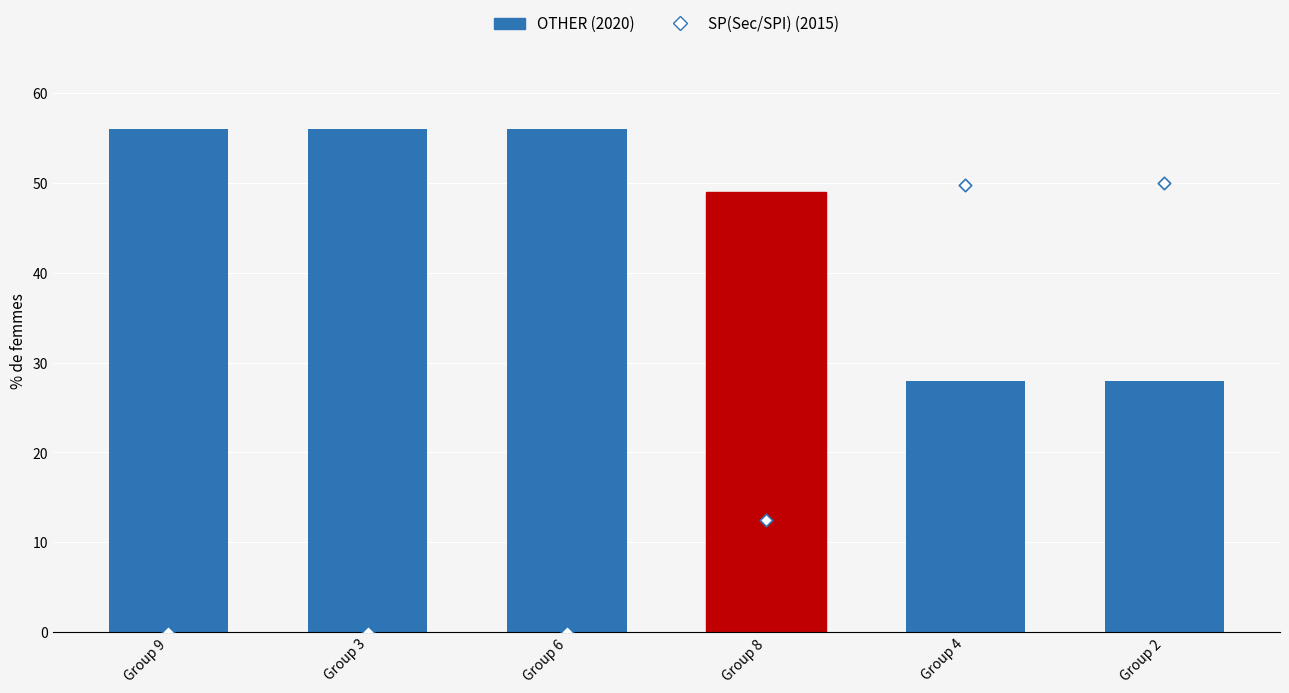

Is the value of OTHER at Group 4 greater than the value of SP(Sec/SPI) at Group 6?

Yes